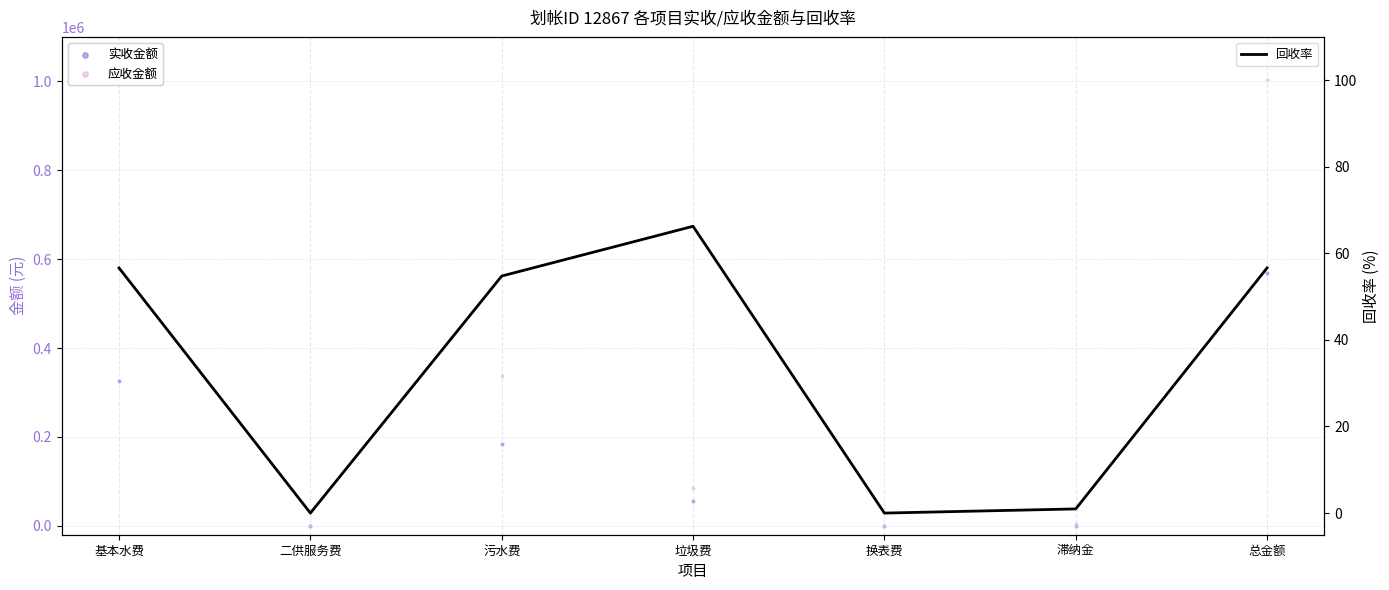

At which category is the sum across all series the highest?

总金额